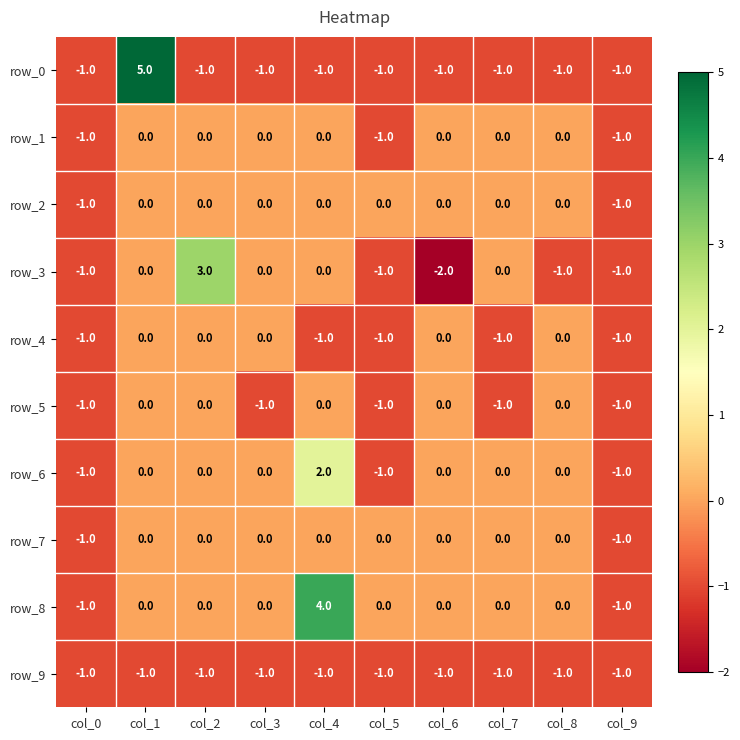

Which category has the lowest value across all series?

col_6